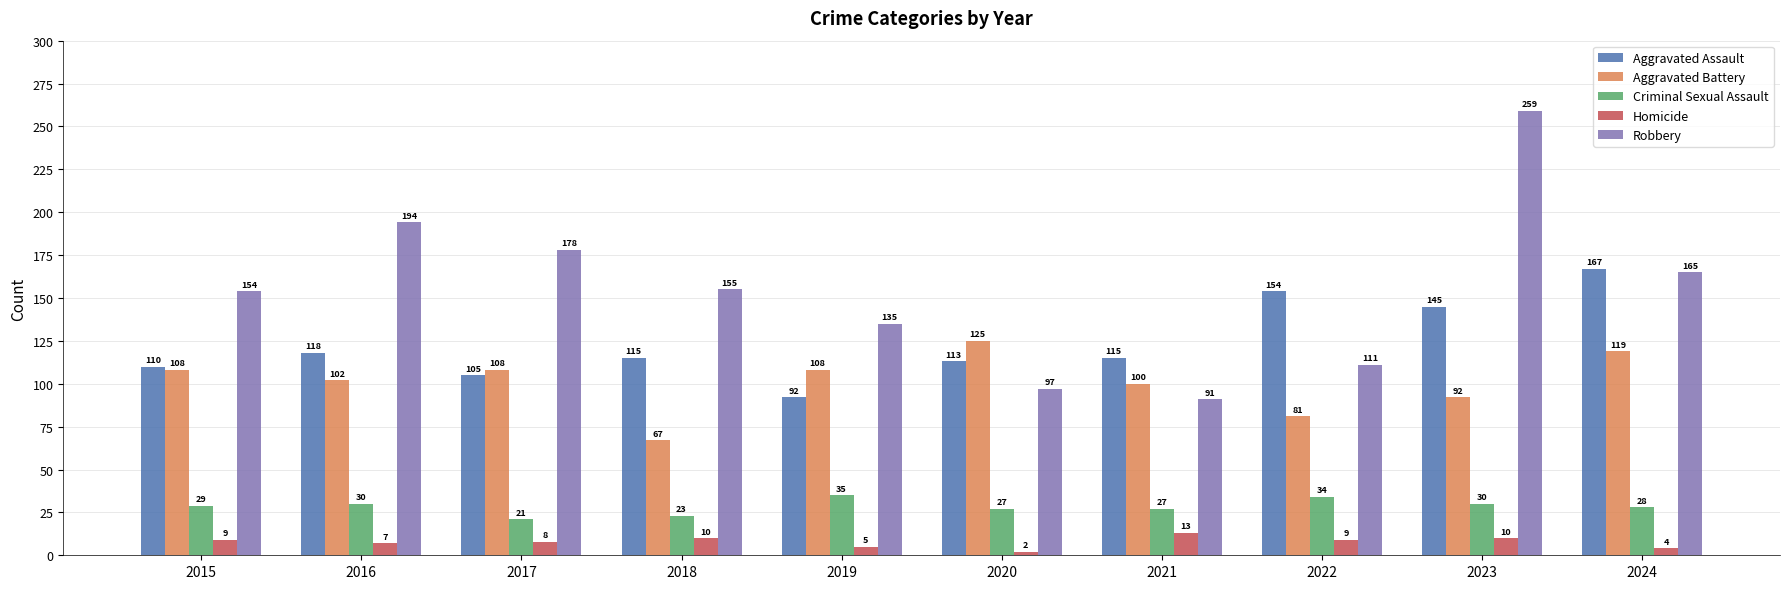

Count the Aggravated Battery values in the range 92 to 108.

6